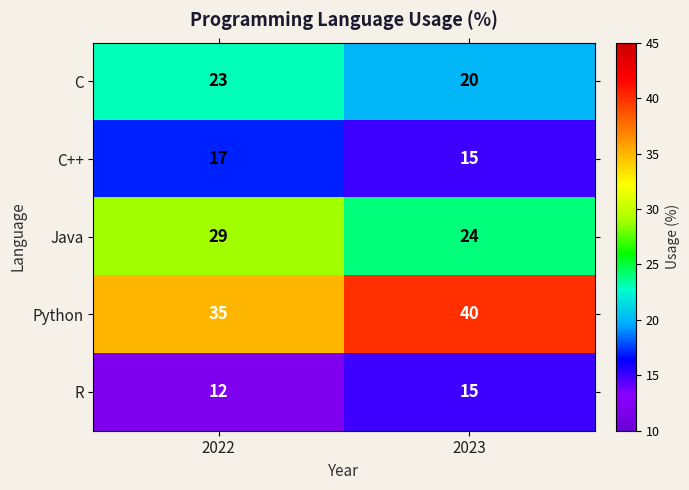

Which label corresponds to the smallest value in the chart?

2022